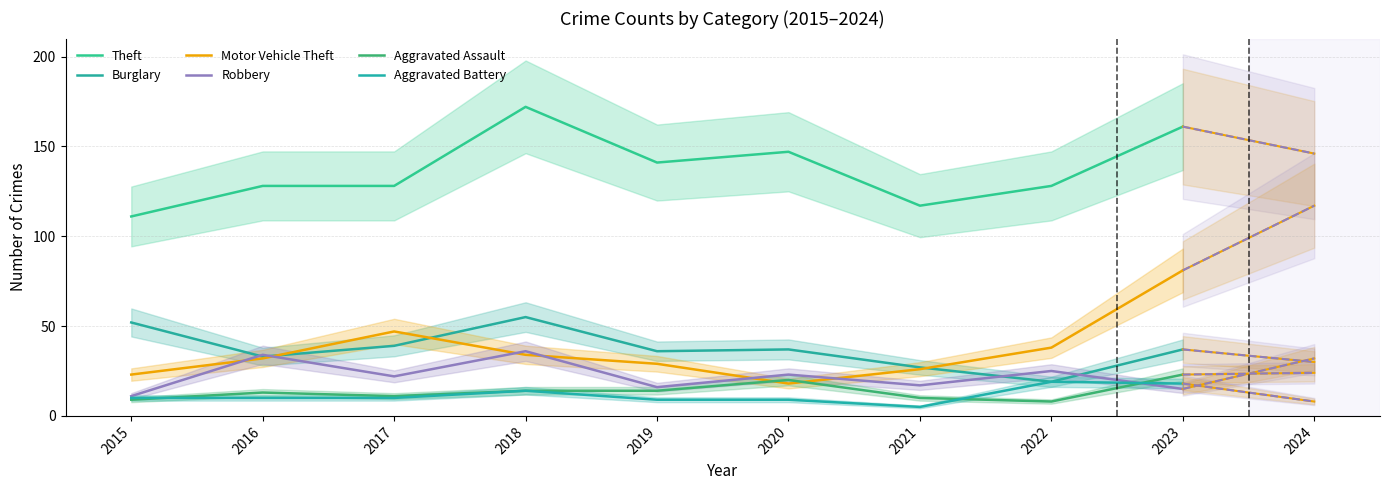

In Aggravated Assault, how many points are higher than both neighbors (excluding endpoints)?

2